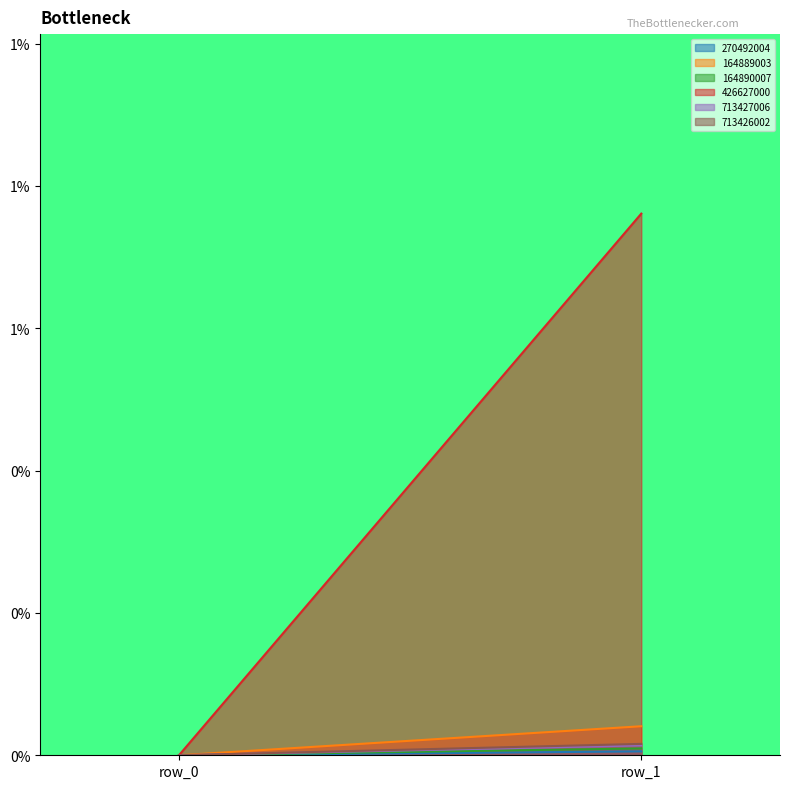

How many data points in 164889003 are above 0?

1